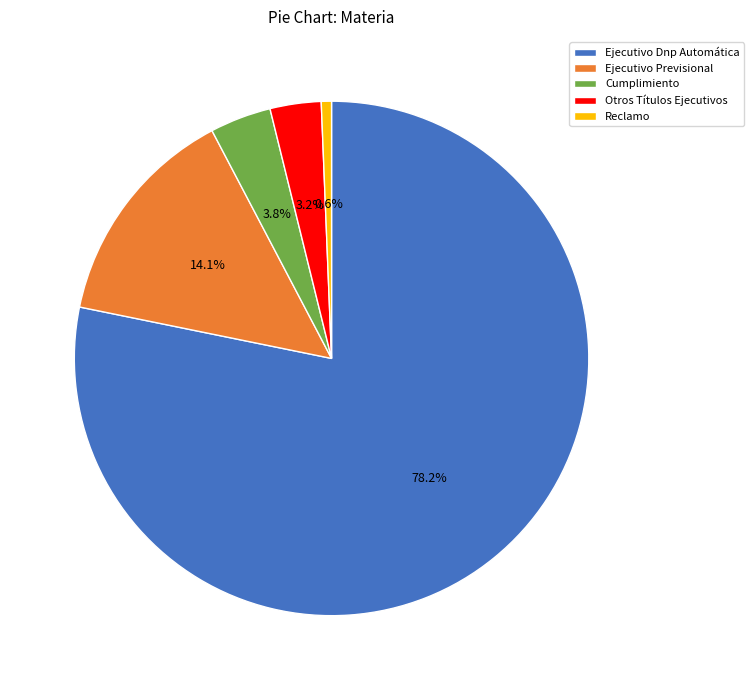

Count the number of slices in the pie.

5